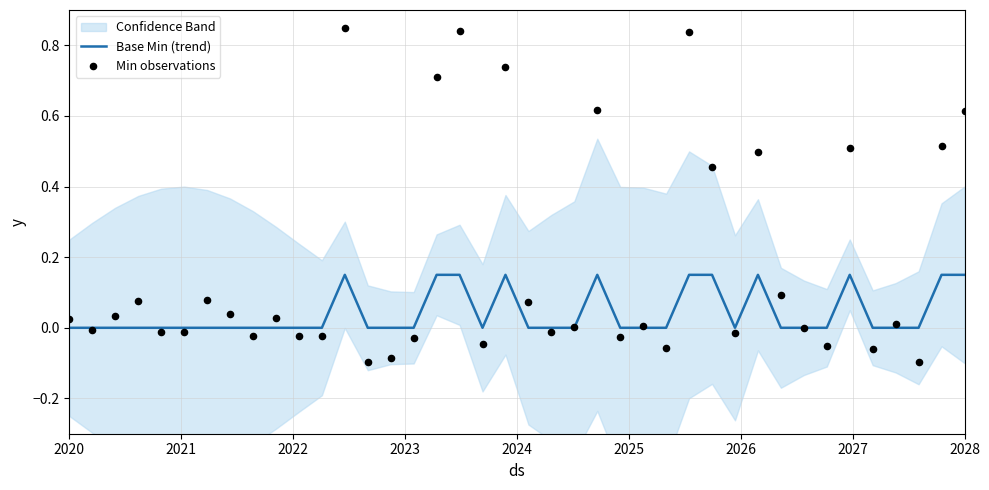

Which series has the largest total across all categories?

Min observations